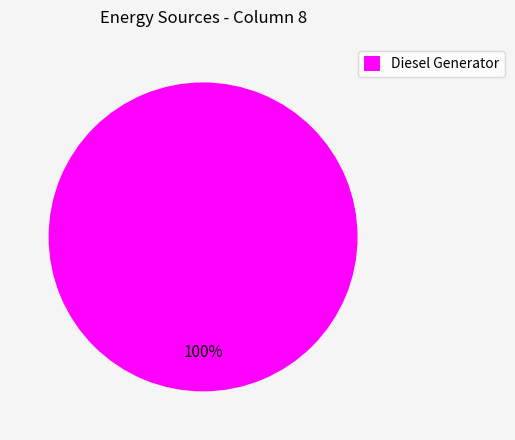

Does Diesel Generator represent more than half of the total?

Yes